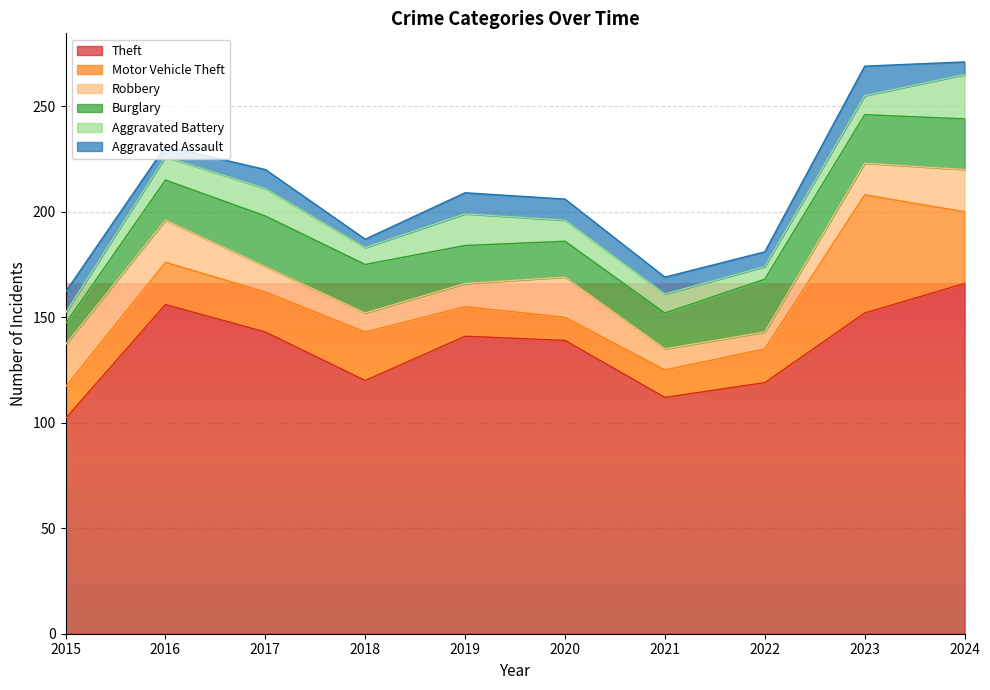

Is it true that Theft equals 66 at 2020?

False